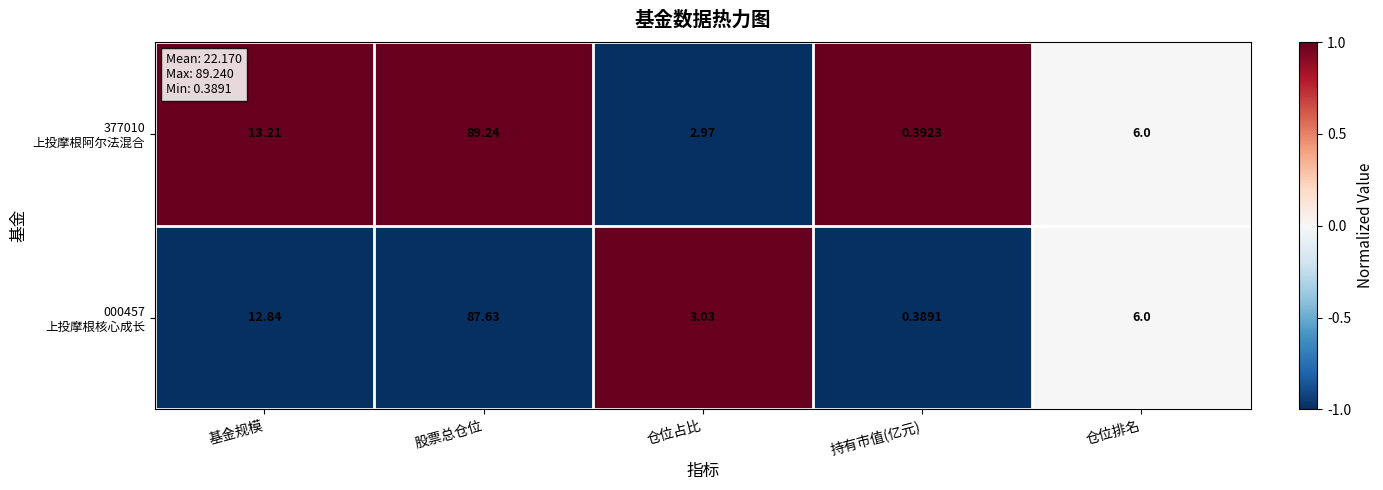

At which category does the chart reach its minimum across all series?

持有市值(亿元)